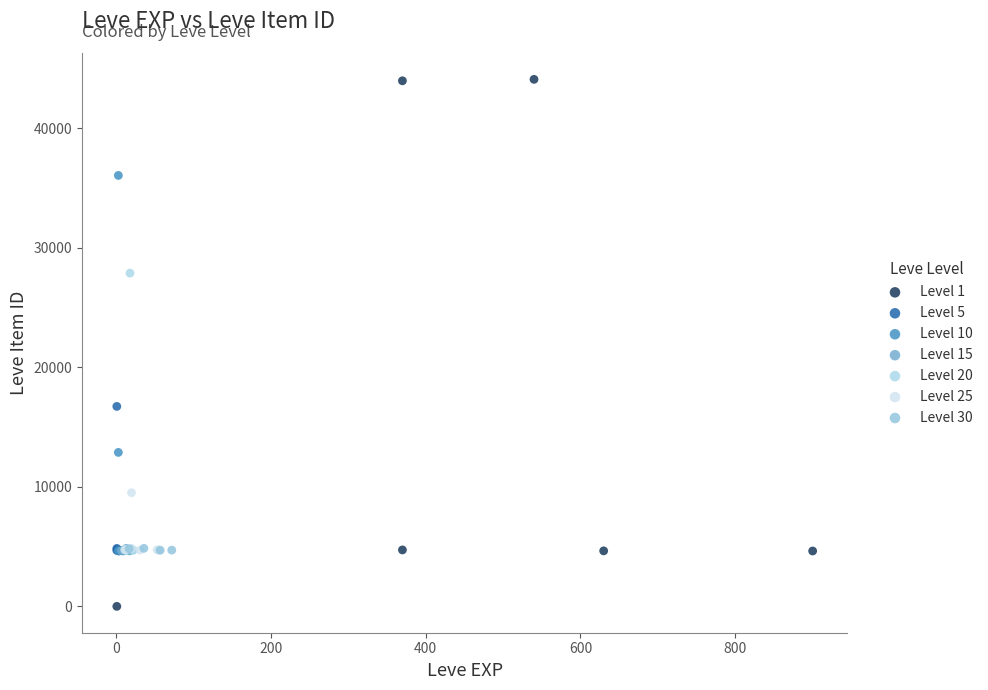

Which series has the largest Y range (max minus min)?

Level 1